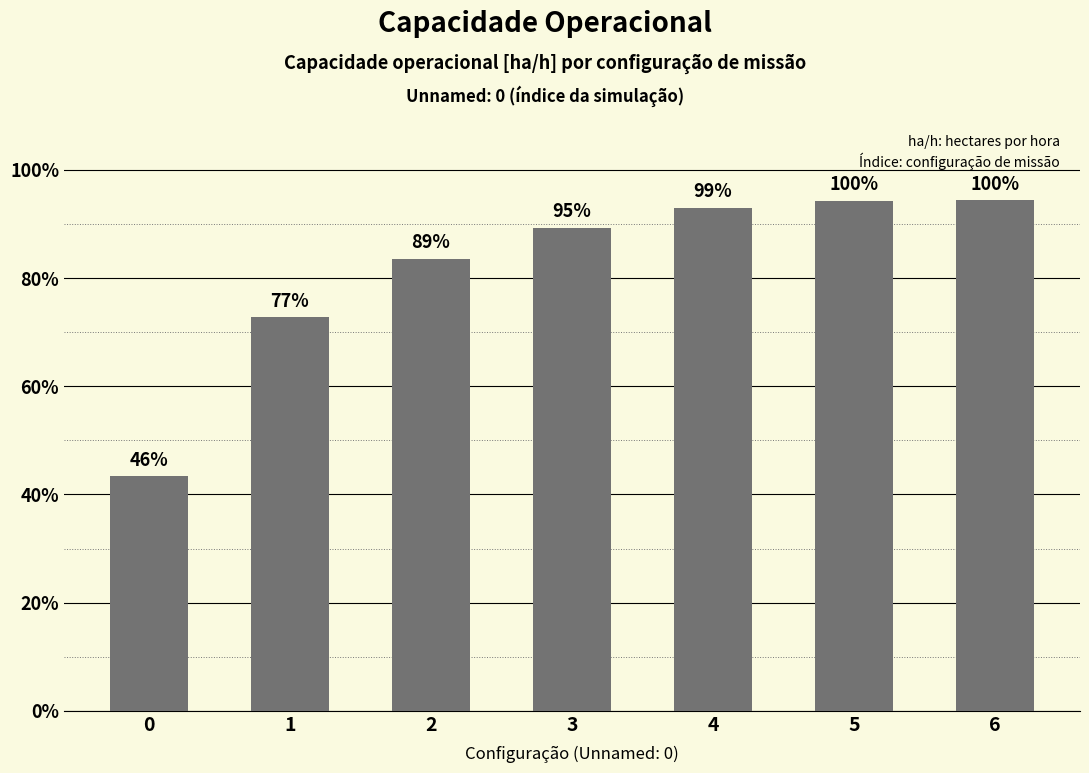

What is the difference between the maximum and minimum values?

0.5